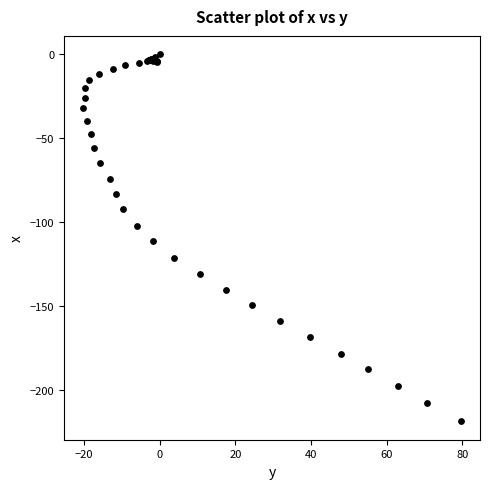

What Y value in the scatter plot is closest to -109?

-111.6